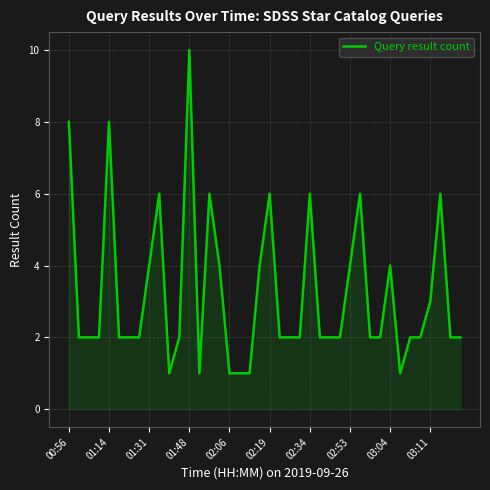

What is the maximum value shown in the chart?

10